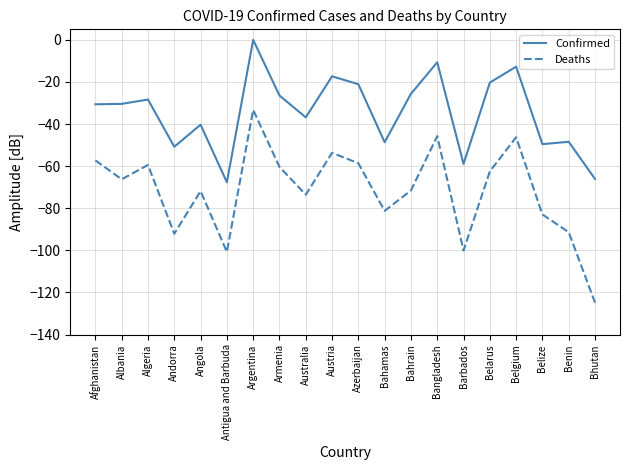

What is the difference between the highest and lowest values at Belize?

33.4